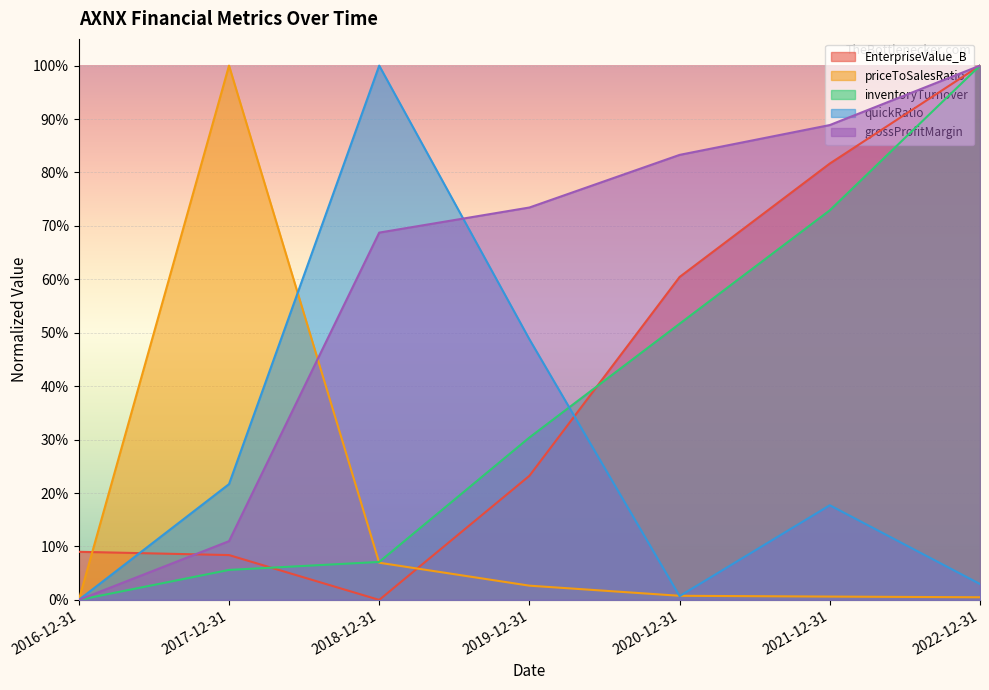

Between 2017-12-31 and 2021-12-31, which is larger?

2021-12-31